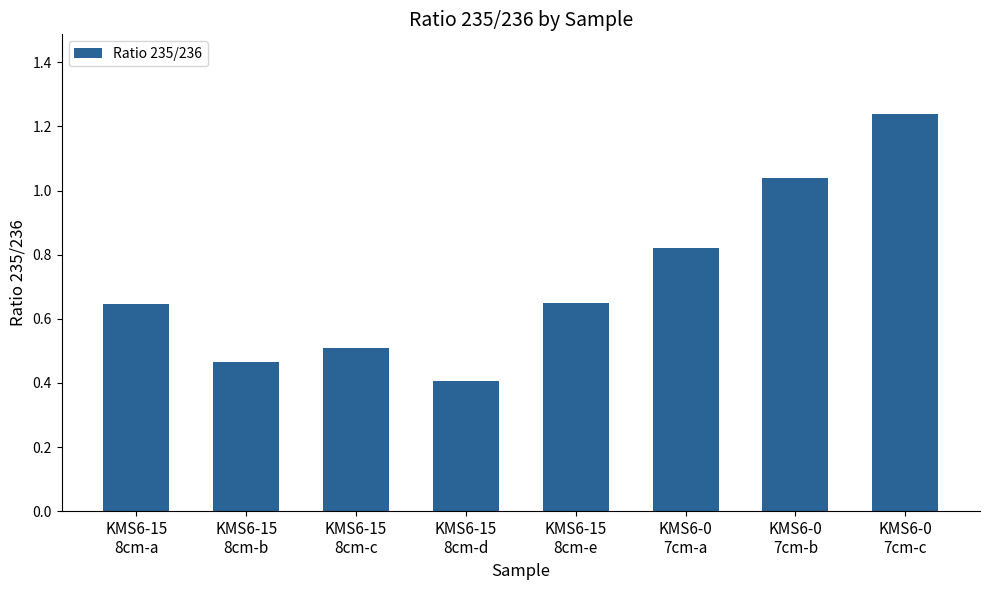

What is the label of the 6th bar from the left?

KMS6-0
7cm-a